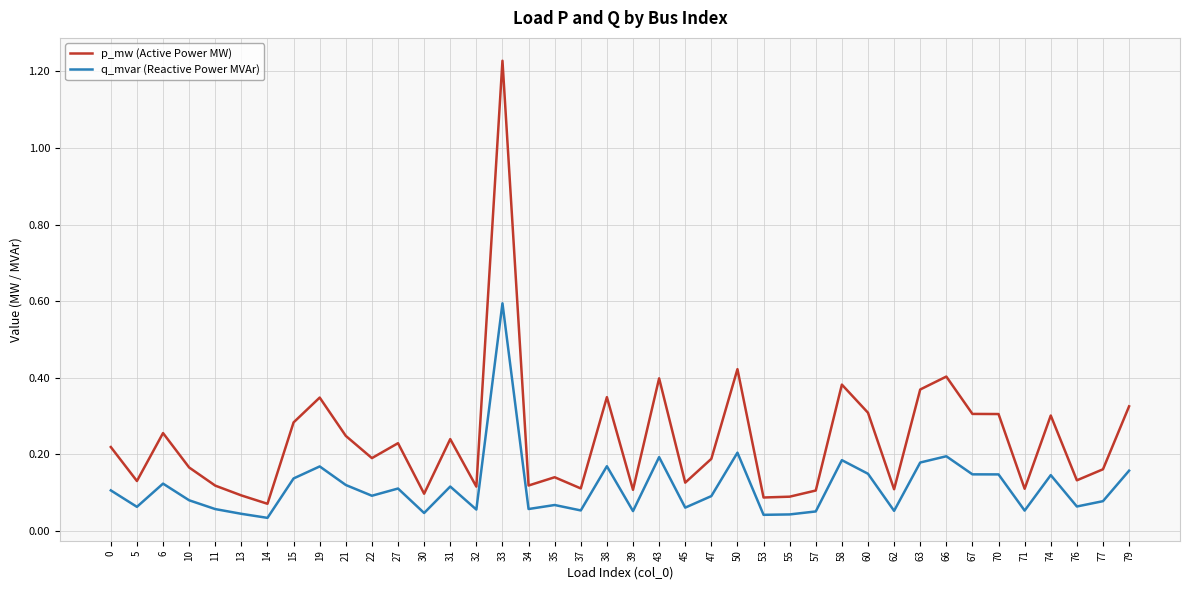

At how many categories does at least one series exceed 1?

1